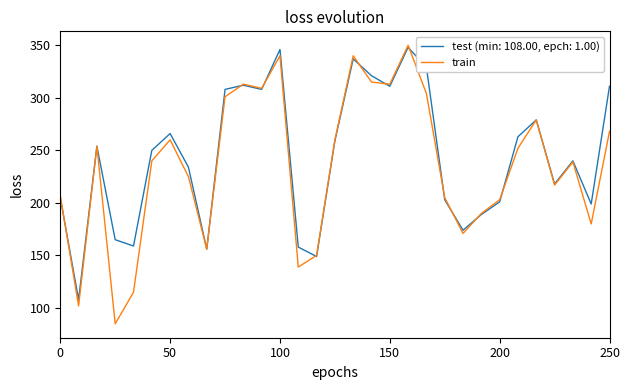

Which series has the largest range (max minus min)?

train